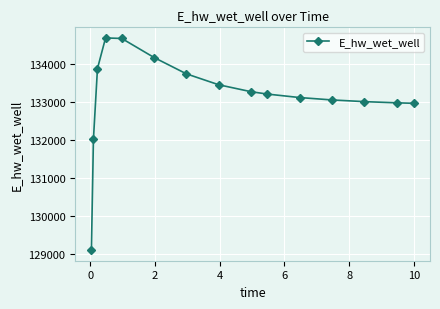

What is the sum of all values?

1997330.2